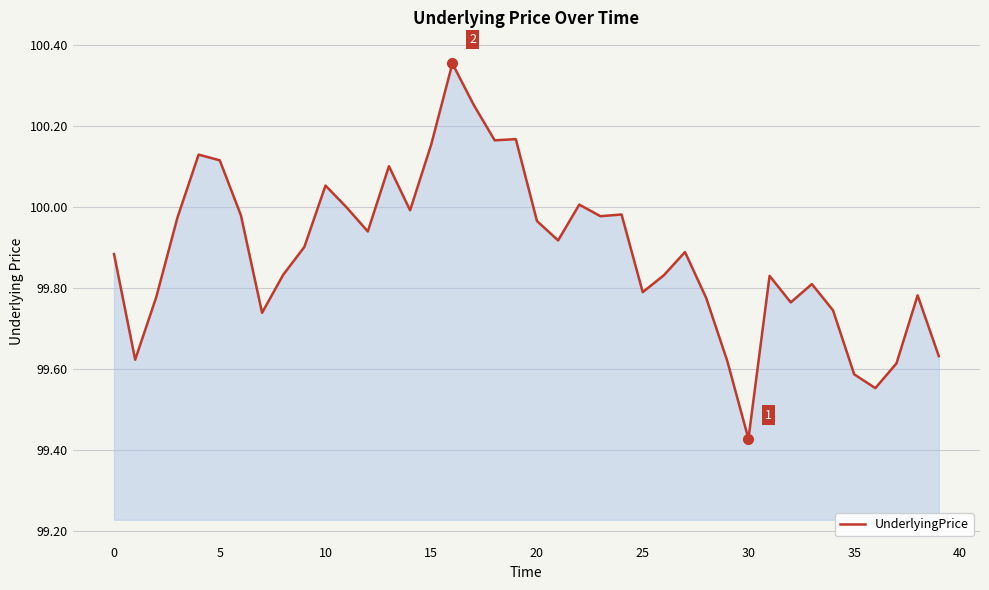

True or false: there are more than 0 points higher than both neighbors.

True